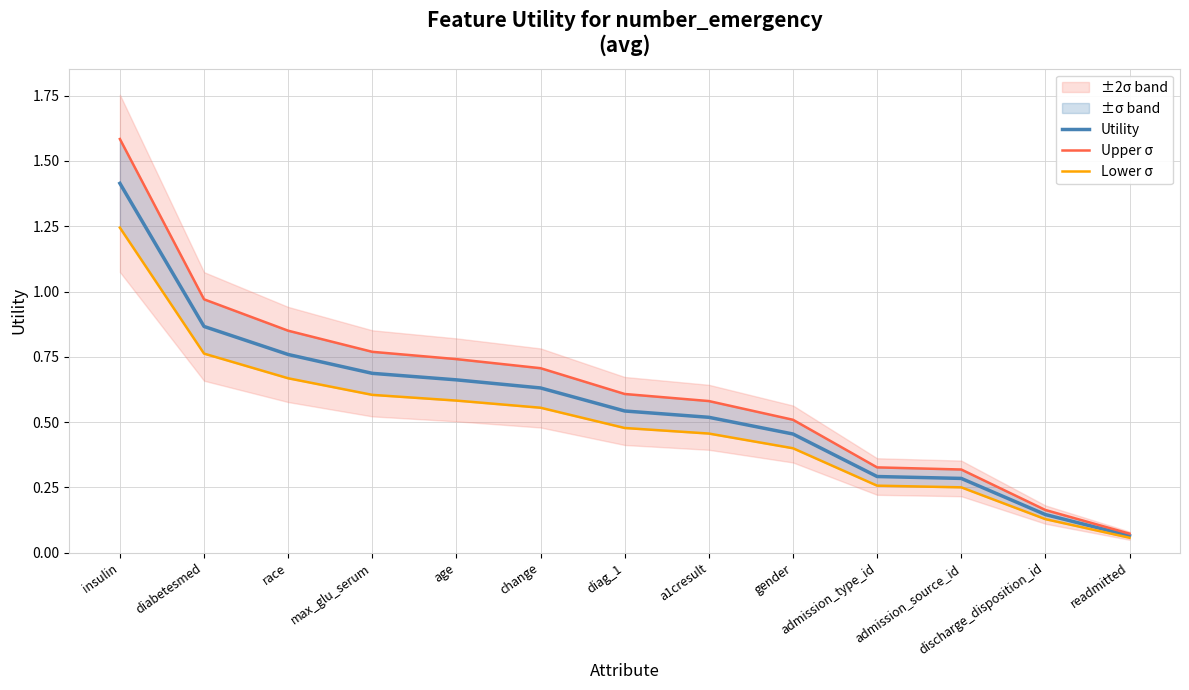

How many series are shown in this chart?

3